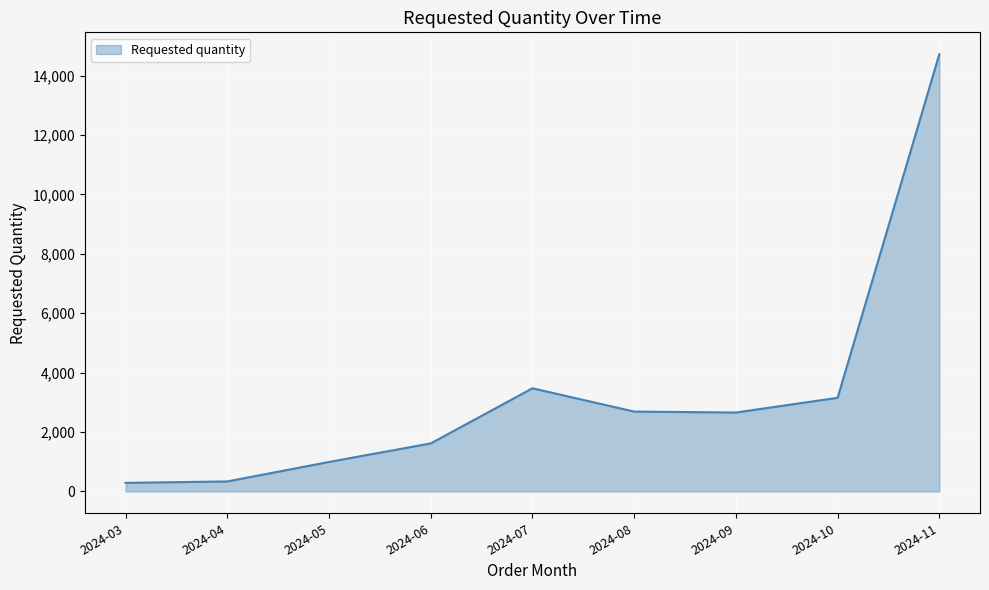

Where is the data nearest to the value 7504?

2024-07